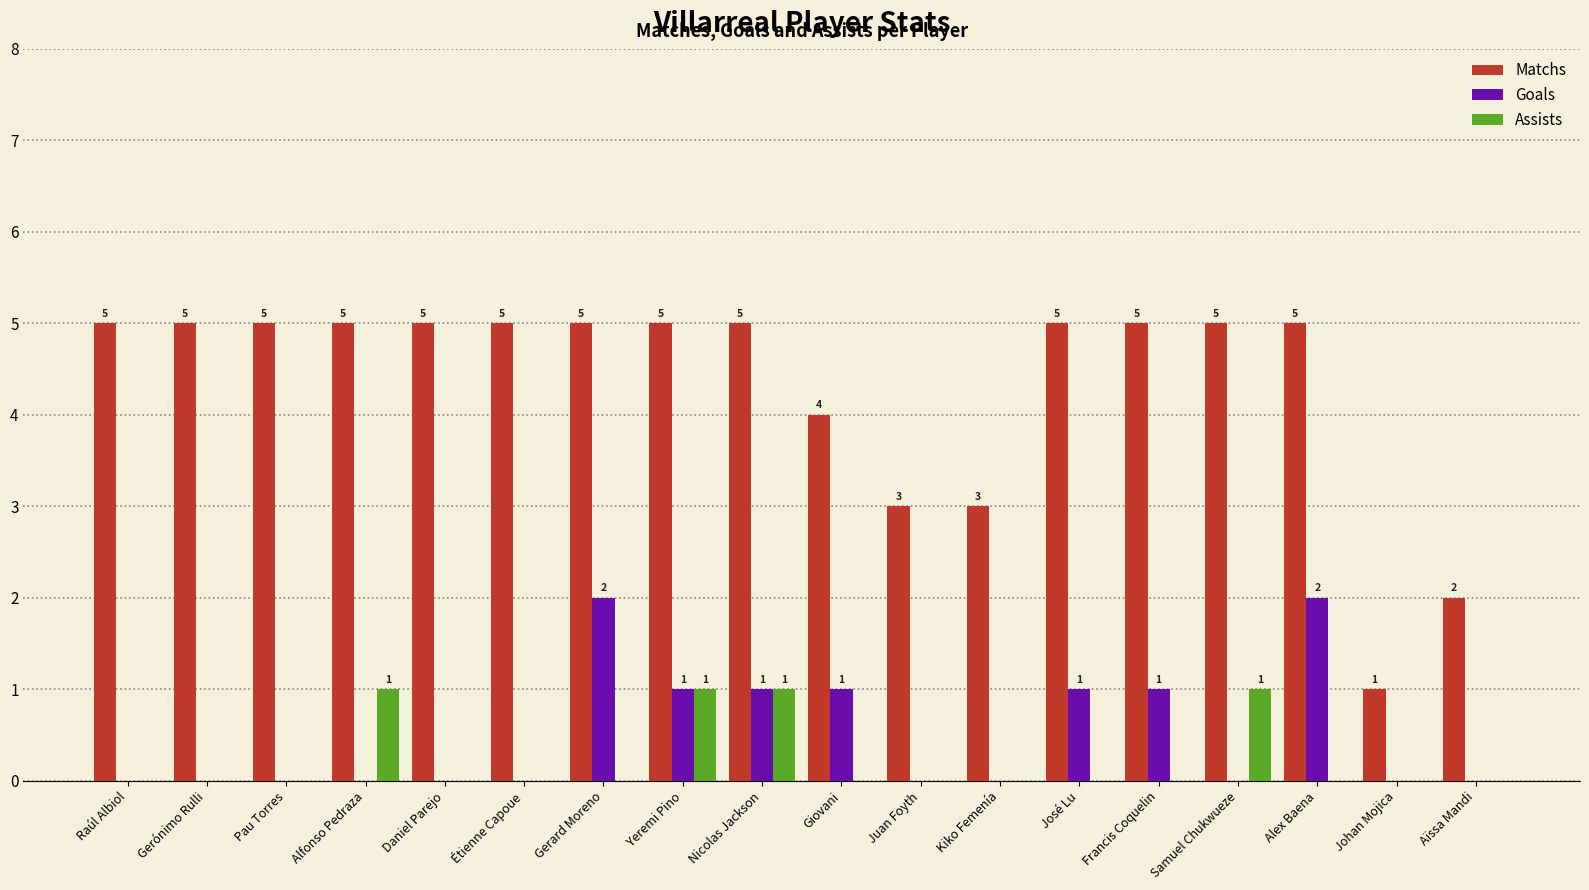

Reading right to left, extract all data points from this chart.

Matchs: Aïssa Mandi=2	Johan Mojica=1	Alex Baena=5	Samuel Chukwueze=5	Francis Coquelin=5	José Lu=5	Kiko Femenía=3	Juan Foyth=3	Giovani=4	Nicolas Jackson=5	Yeremi Pino=5	Gerard Moreno=5	Étienne Capoue=5	Daniel Parejo=5	Alfonso Pedraza=5	Pau Torres=5	Gerónimo Rulli=5	Raúl Albiol=5
Goals: Aïssa Mandi=0	Johan Mojica=0	Alex Baena=2	Samuel Chukwueze=0	Francis Coquelin=1	José Lu=1	Kiko Femenía=0	Juan Foyth=0	Giovani=1	Nicolas Jackson=1	Yeremi Pino=1	Gerard Moreno=2	Étienne Capoue=0	Daniel Parejo=0	Alfonso Pedraza=0	Pau Torres=0	Gerónimo Rulli=0	Raúl Albiol=0
Assists: Aïssa Mandi=0	Johan Mojica=0	Alex Baena=0	Samuel Chukwueze=1	Francis Coquelin=0	José Lu=0	Kiko Femenía=0	Juan Foyth=0	Giovani=0	Nicolas Jackson=1	Yeremi Pino=1	Gerard Moreno=0	Étienne Capoue=0	Daniel Parejo=0	Alfonso Pedraza=1	Pau Torres=0	Gerónimo Rulli=0	Raúl Albiol=0